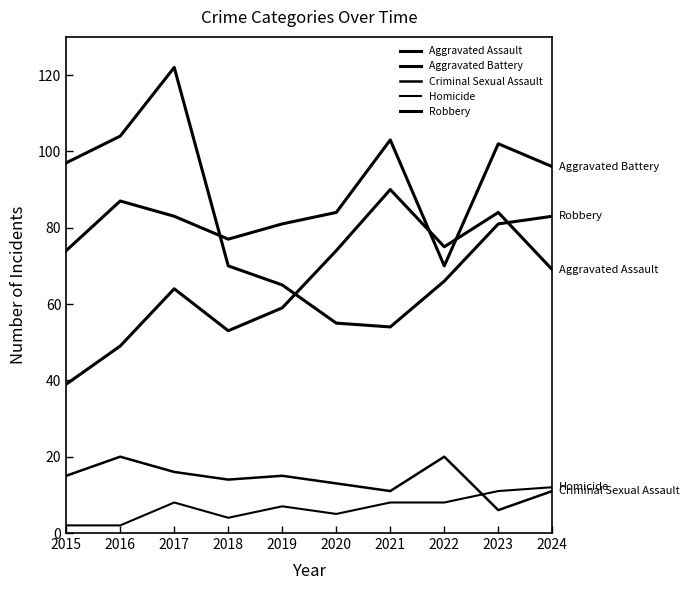

Read the Aggravated Battery value at 2019, to the nearest 10.

80